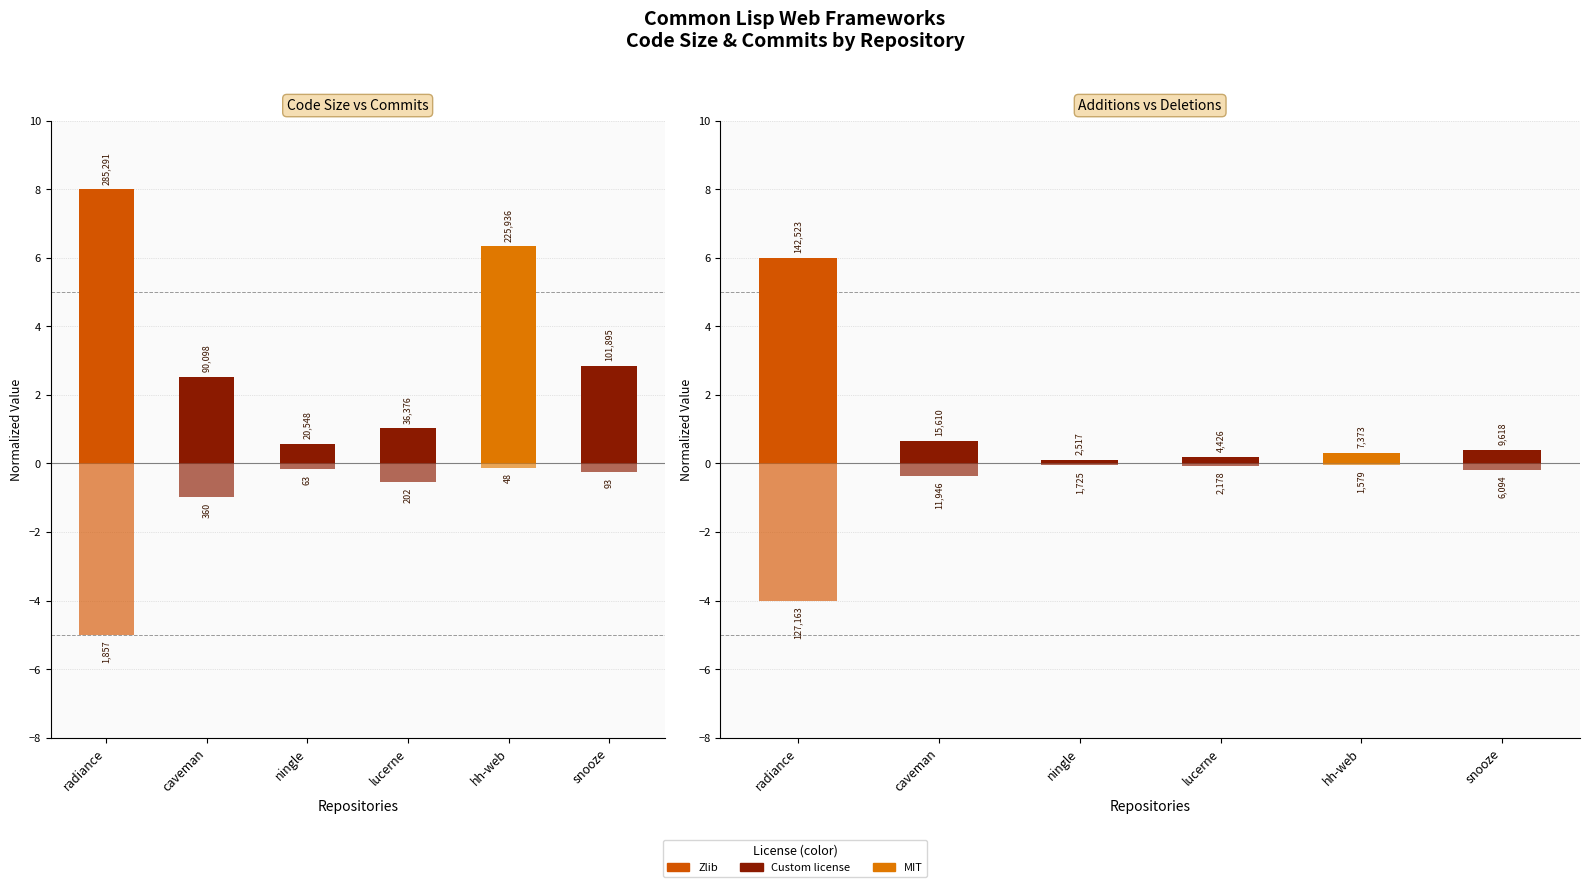

What is the label of the 2nd bar from the right?

hh-web